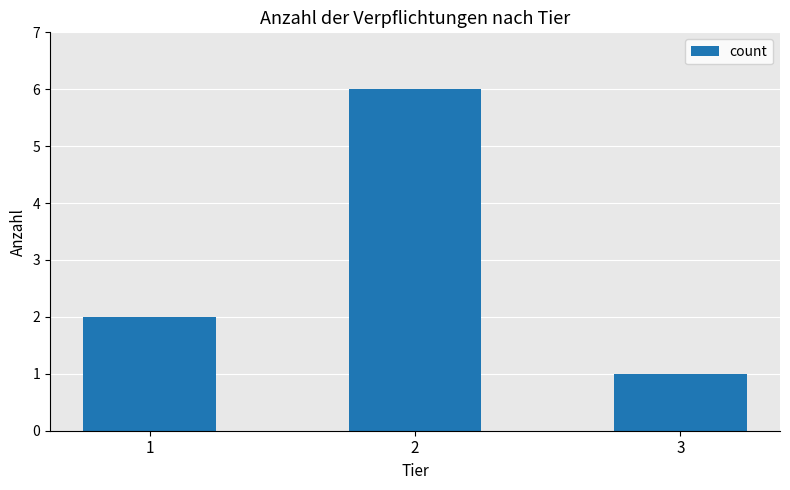

The chart shows a value of 4 at 1. True or false?

False